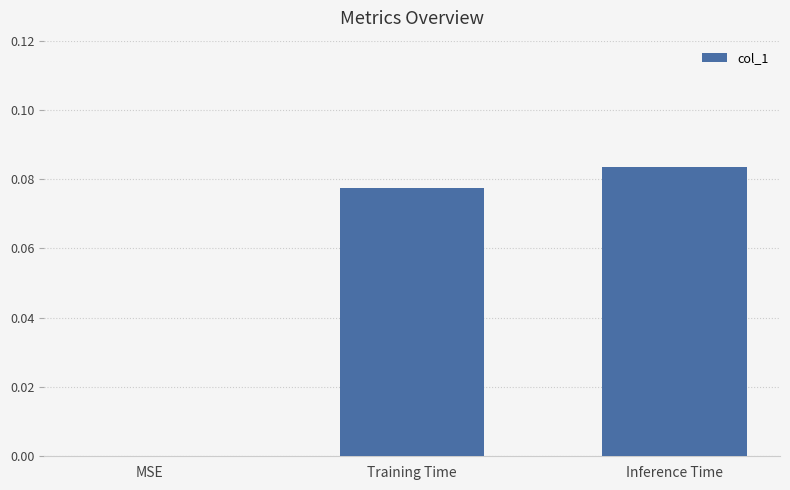

Is it true that the value at MSE is 0.0?

True